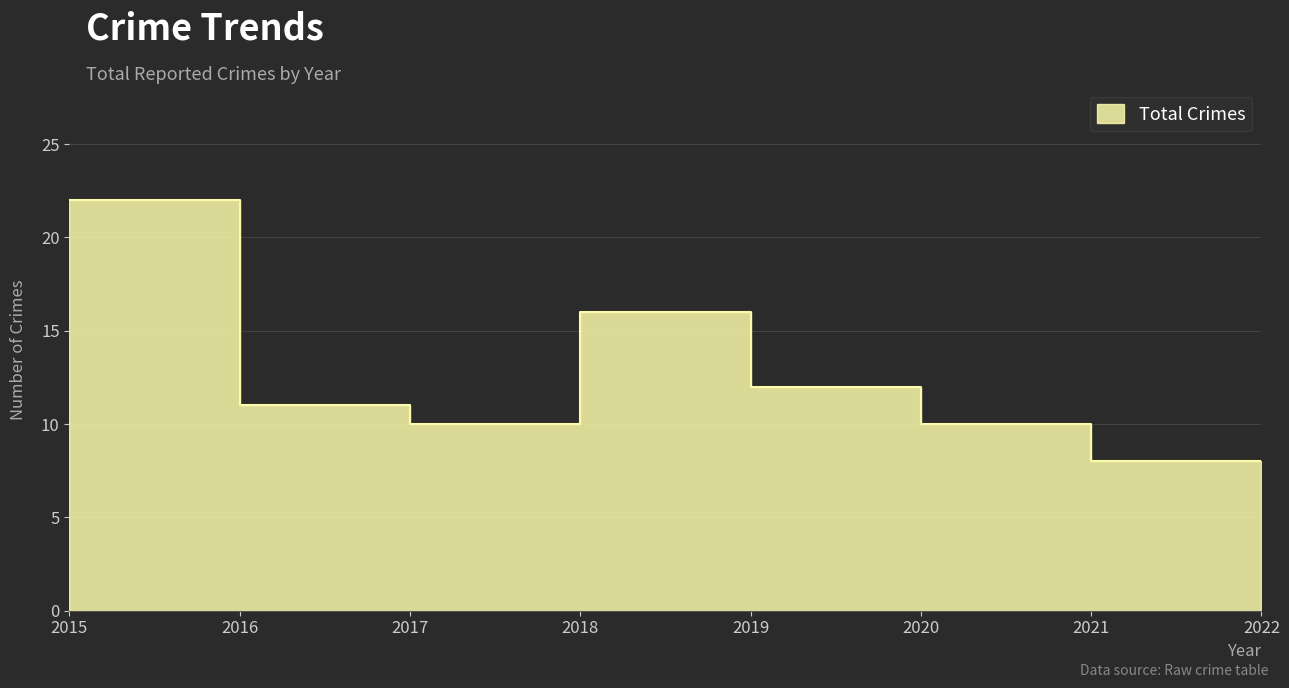

At which label does the data first exceed 11?

2015